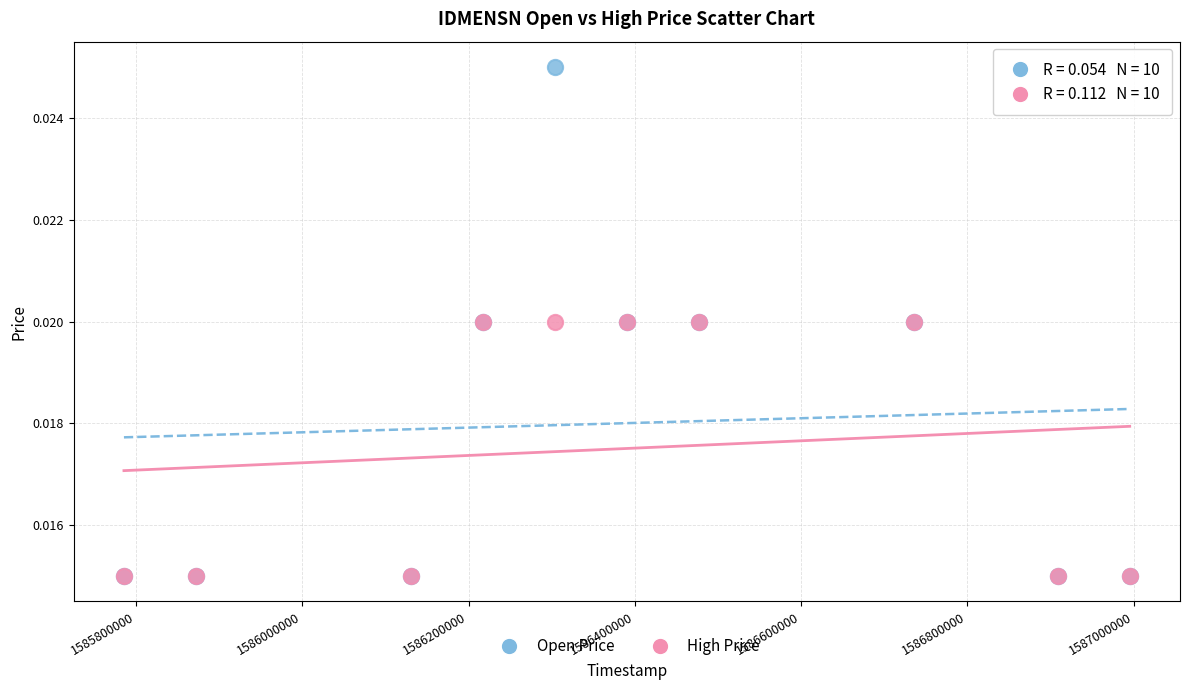

What are all the series names shown in the legend?

Open Price, High Price